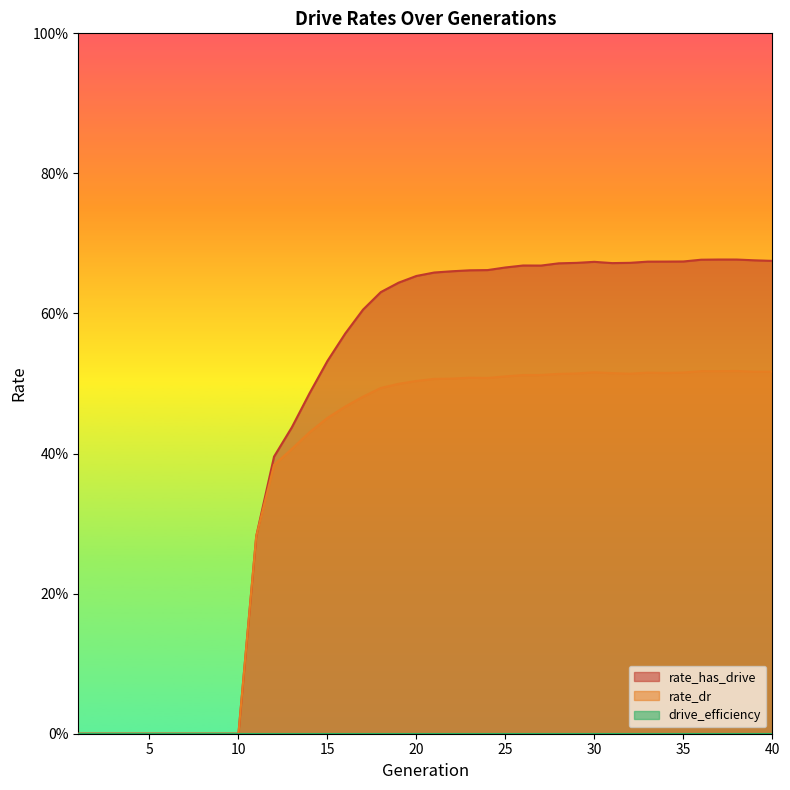

Which series has the largest range (max minus min)?

rate_has_drive